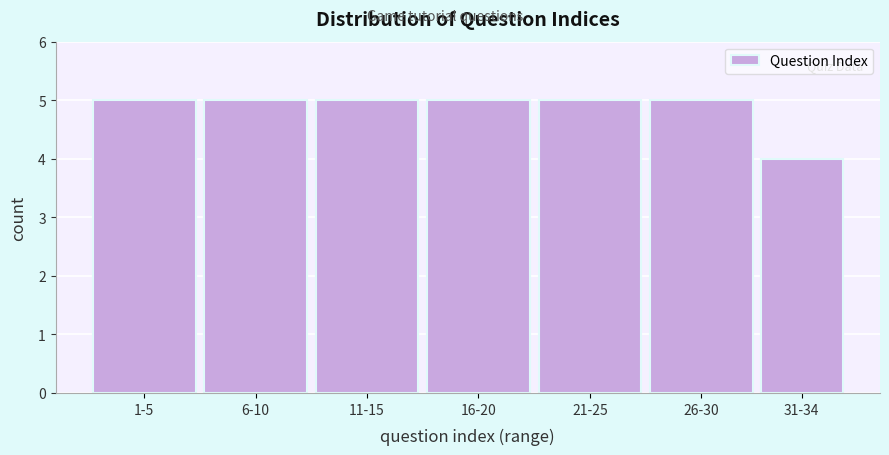

Reading left to right, extract all data points from this chart.

5	5	5	5	5	5	4